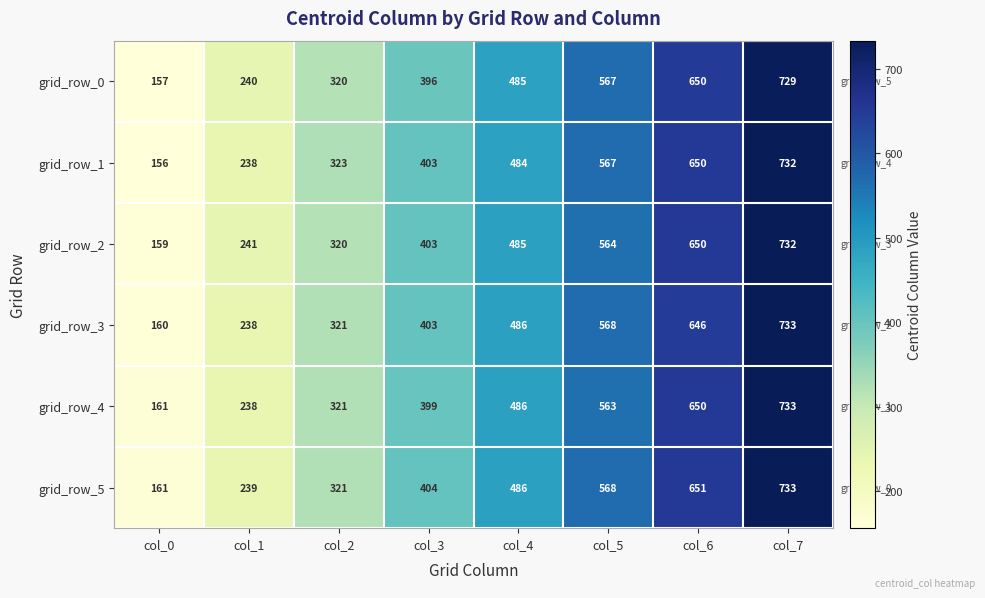

How many grid_row_2 values are between 320 and 650?

5